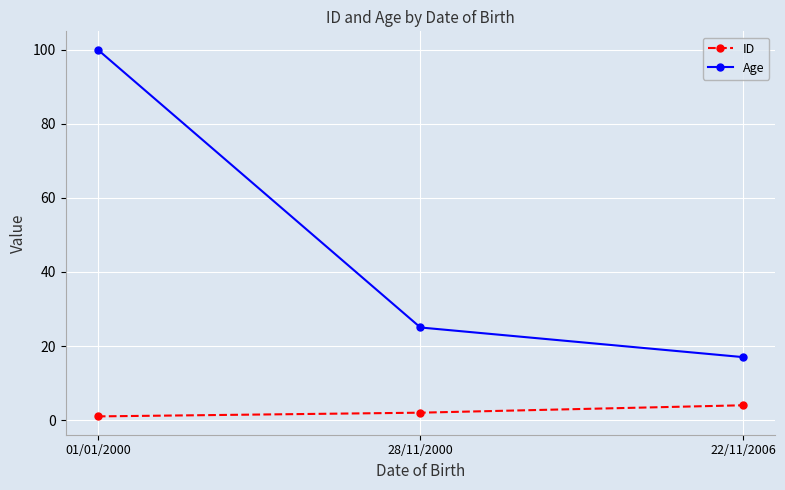

What is the spread (max minus min) of values at 01/01/2000?

99